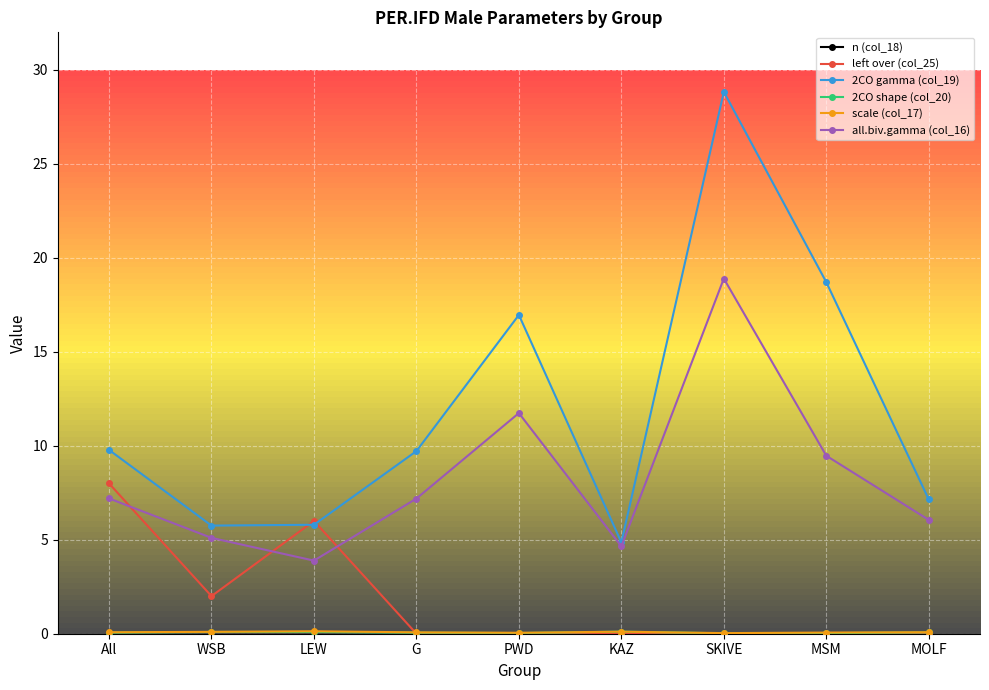

What is the total value across all series at WSB?

122.0